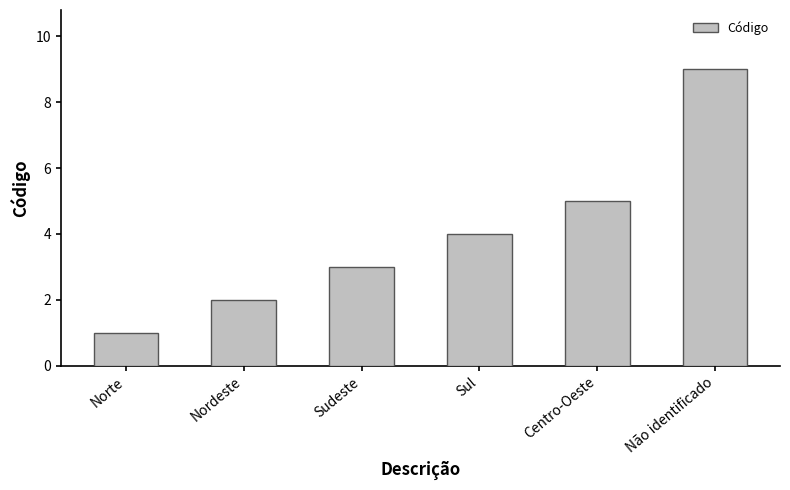

What is the label of the 5th bar from the right?

Nordeste